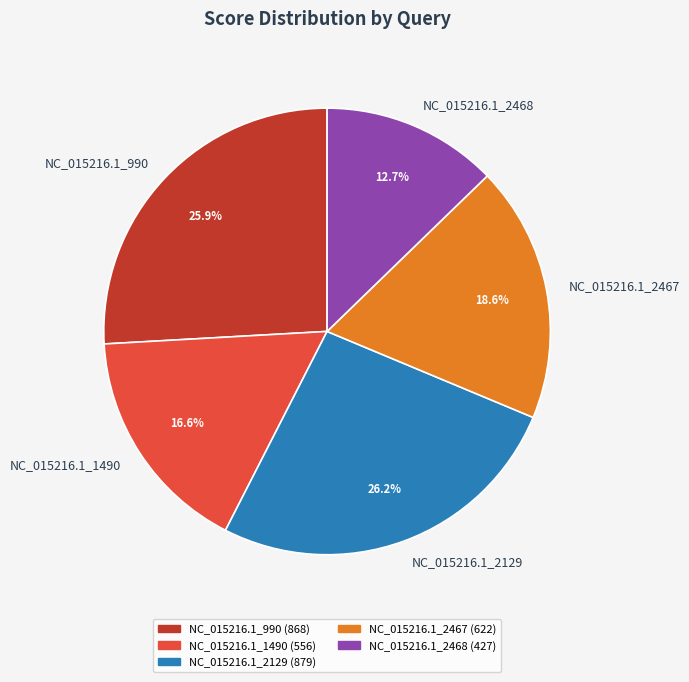

How many slices are in this pie chart?

5